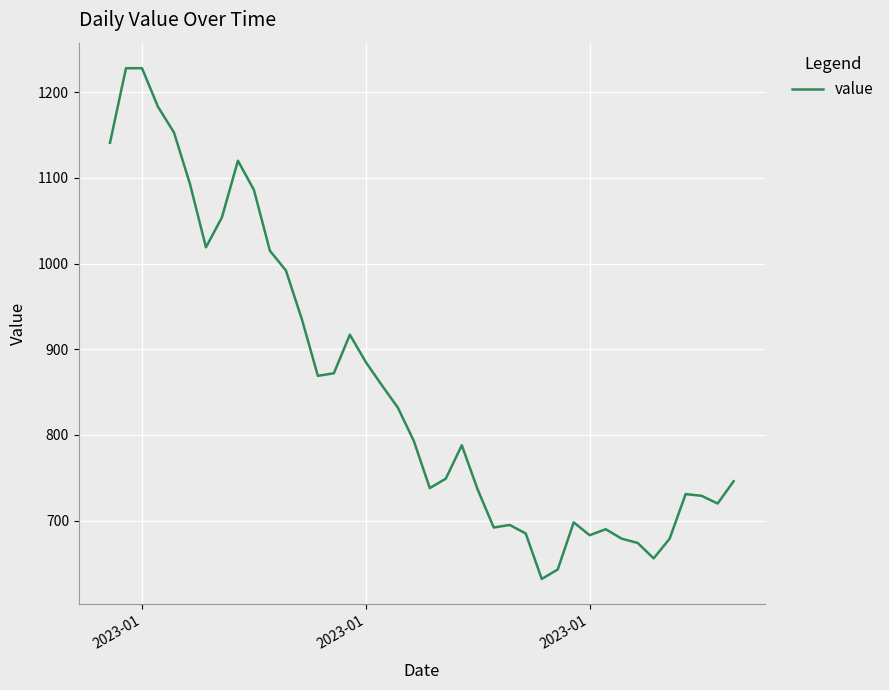

What is the difference between the maximum and minimum values?

596